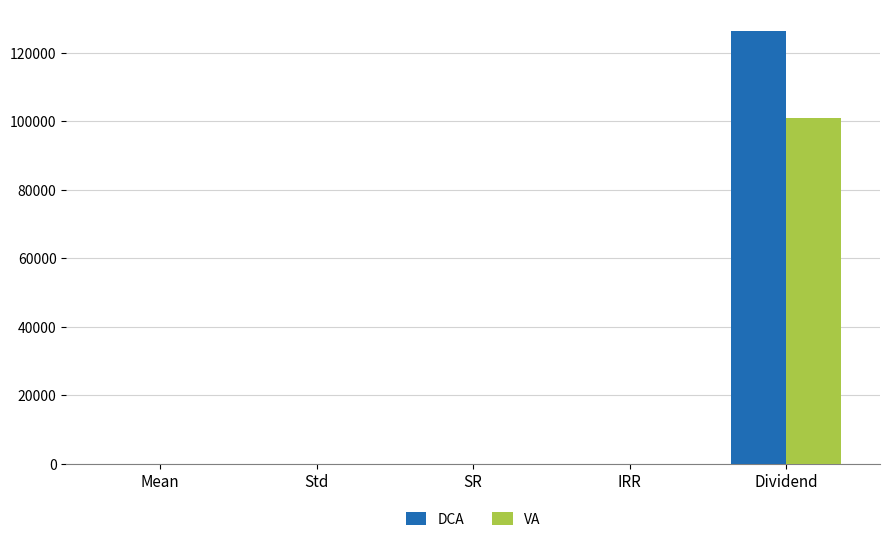

Which category has the highest value across all series?

Dividend